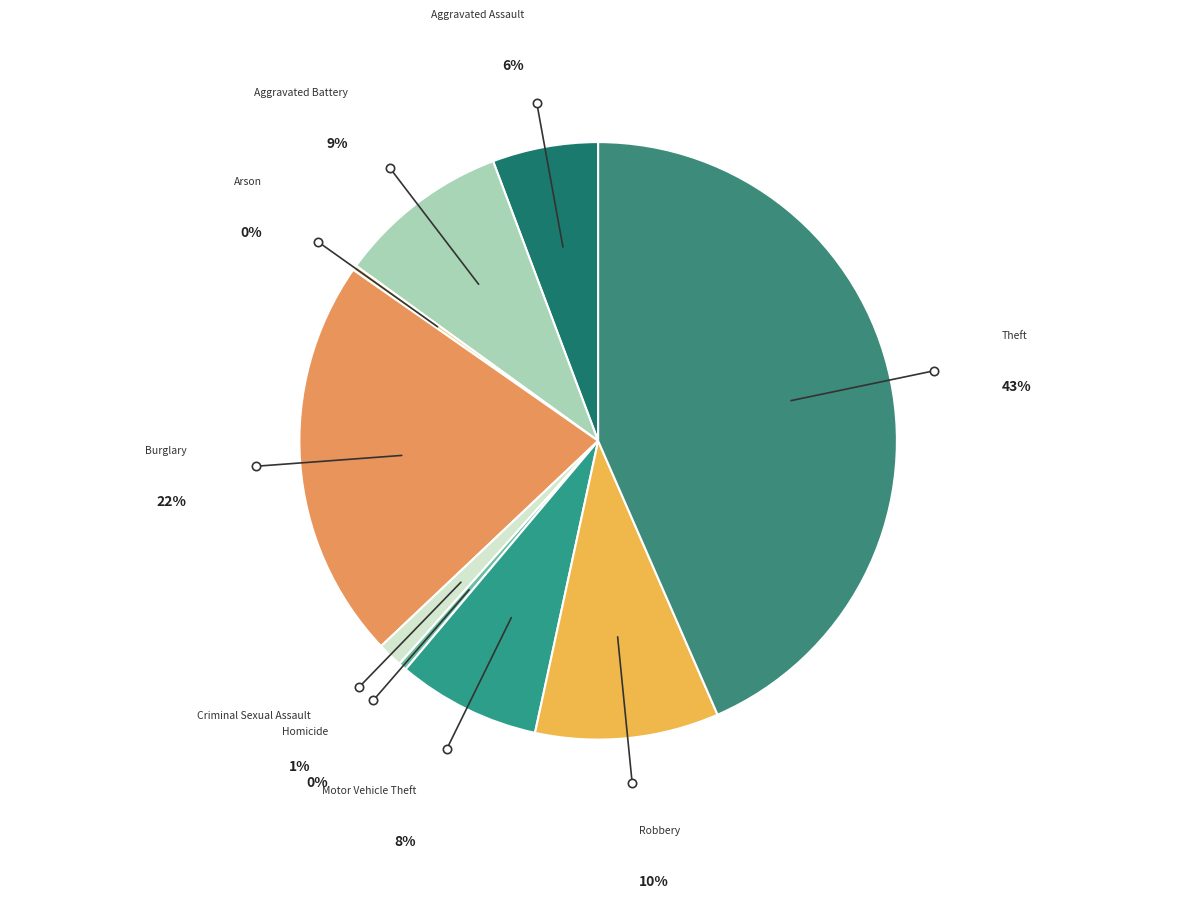

What is the ratio of the value at Theft to the value at Arson?

163.8